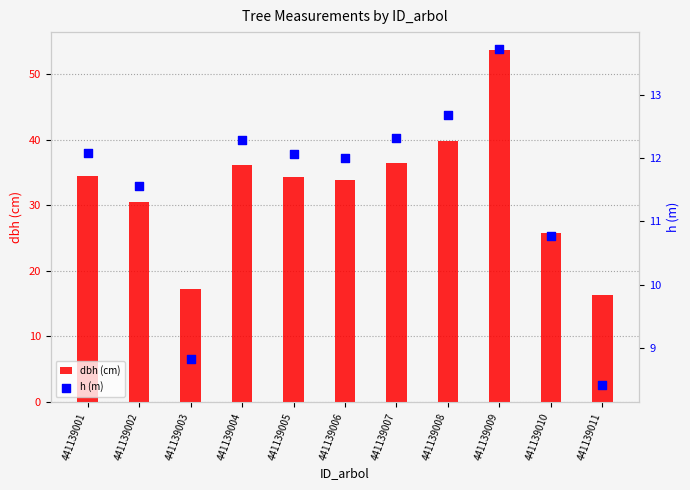

At which category is the sum across all series the highest?

441139009